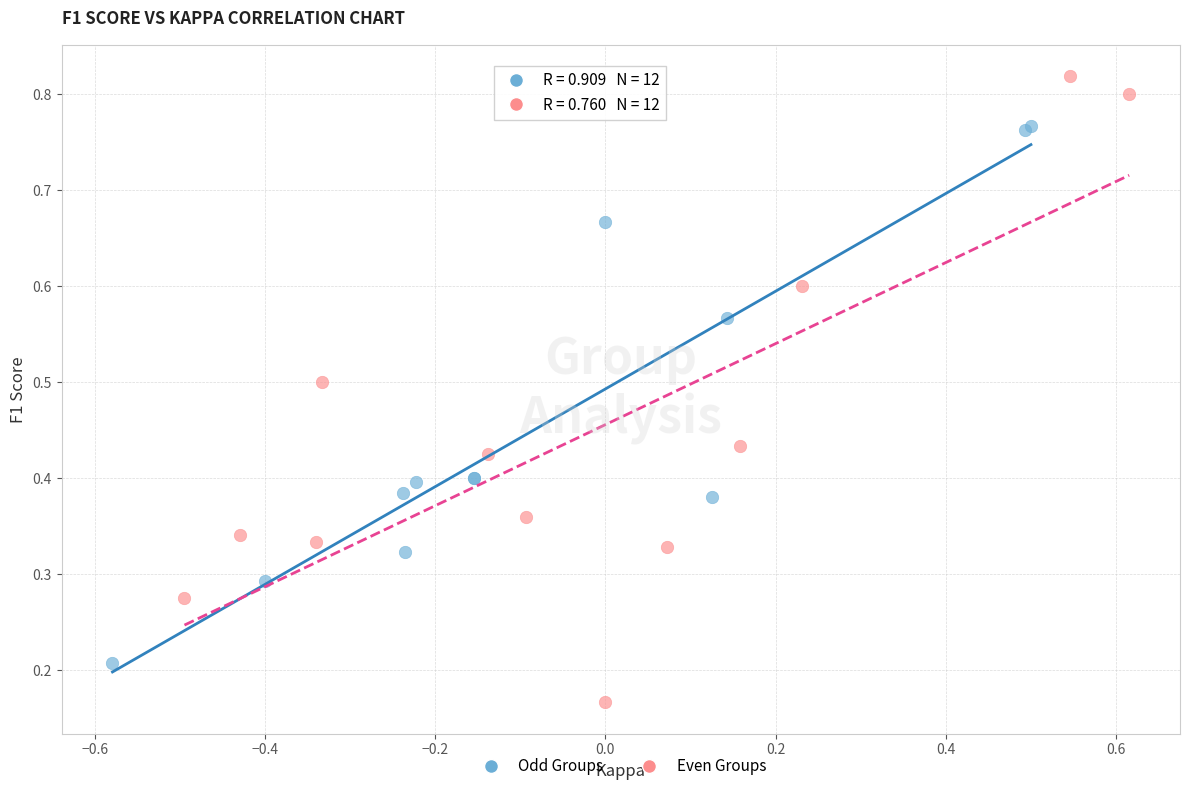

Which series contains the lowest Y value?

Even Groups